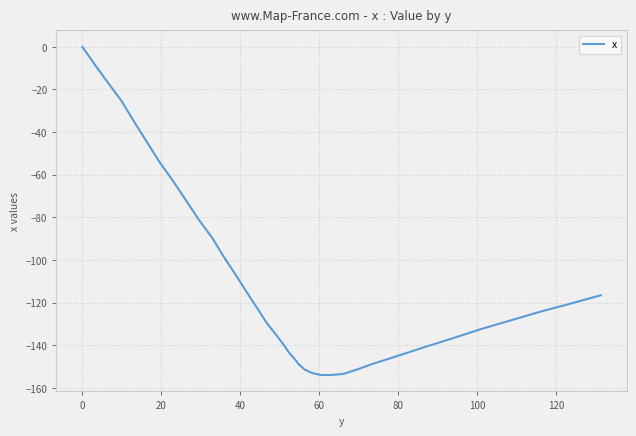

What is the difference between the maximum and minimum values?

153.9